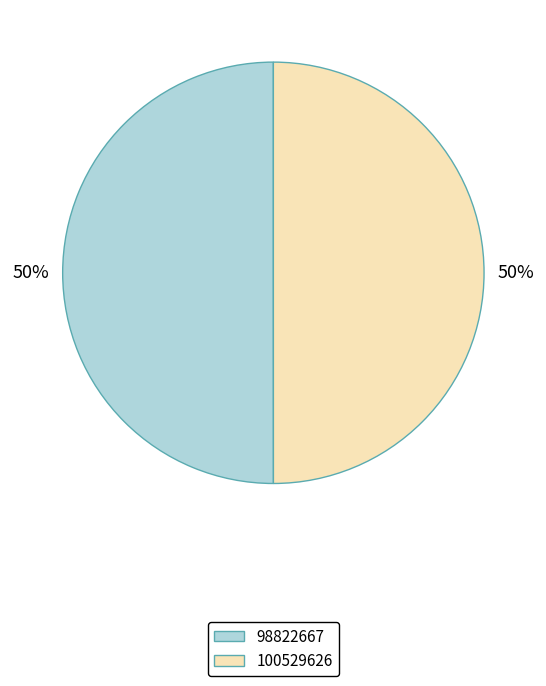

Is it true that 100529626 is 50% of the pie?

True